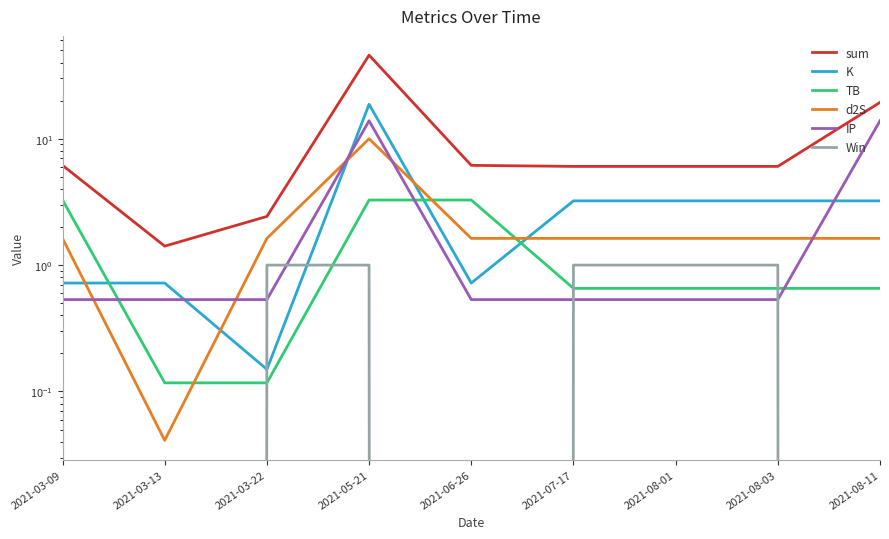

True or false: d2S and Win cross at least once.

False